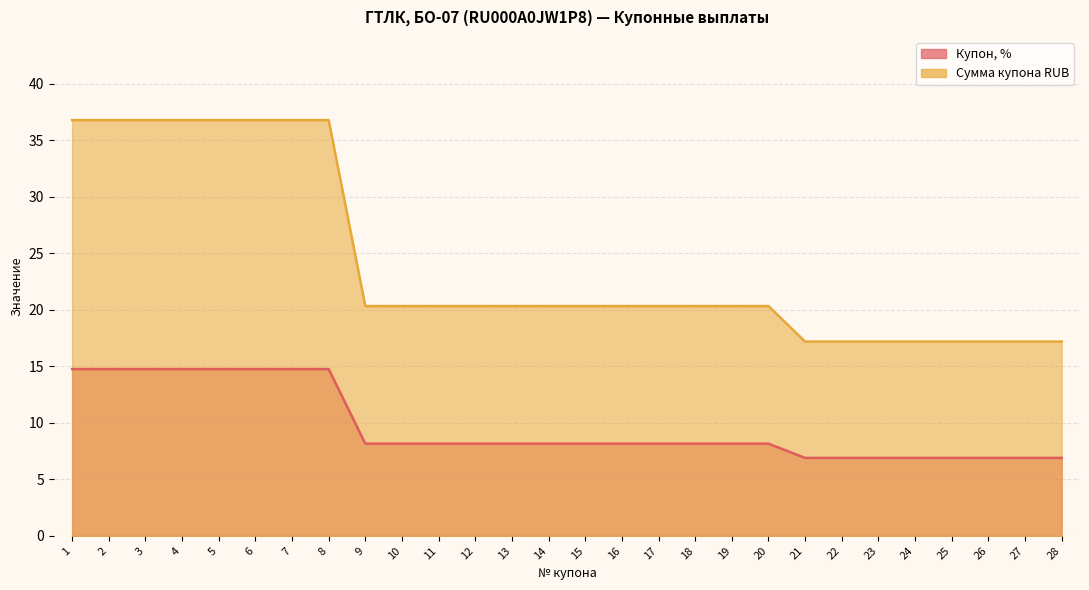

Between 15 and 16, which series saw the biggest shift?

Купон, %